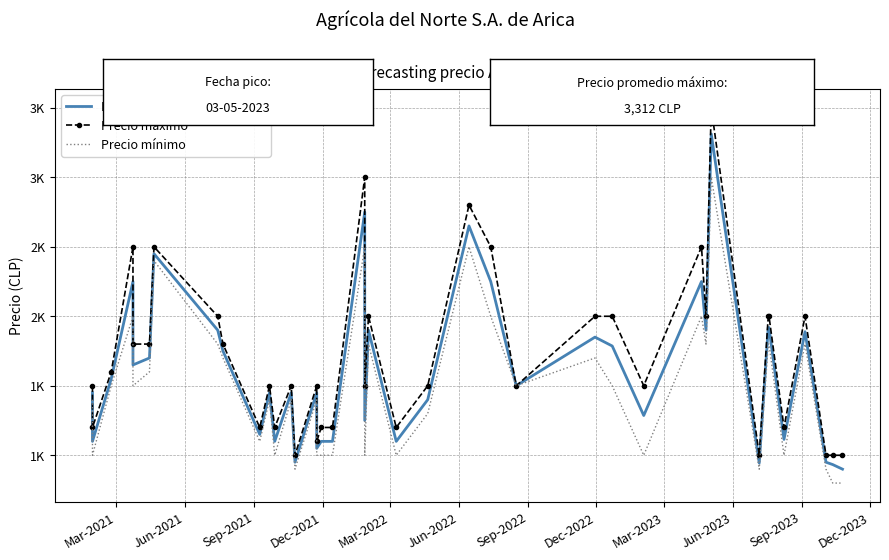

What is the average value of the Precio máximo series?

1720